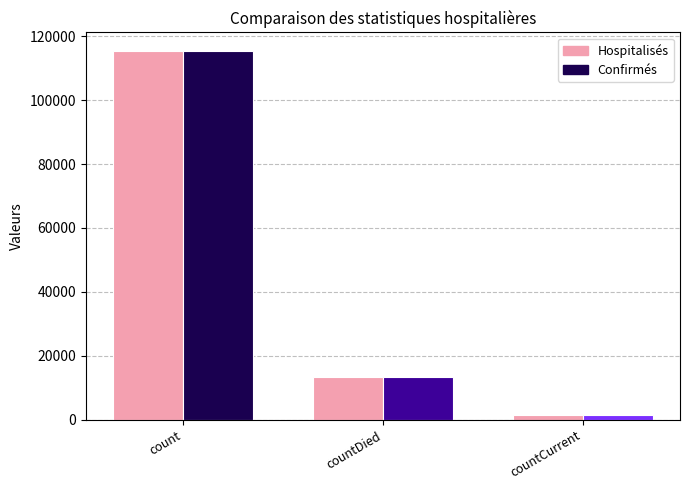

Reading left to right, transcribe all the data shown in this chart.

Hospitalisés: 115379	13343	1383
Confirmés: 115379	13343	1383